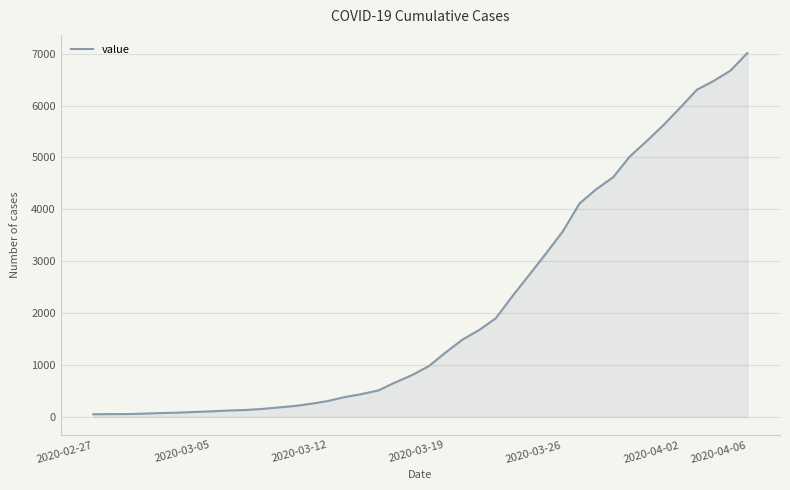

Count the number of data series in this chart.

1